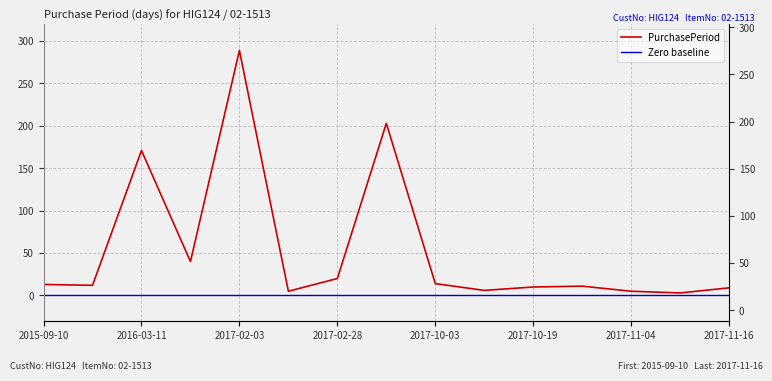

What is the value of the 8th point from the left?

203